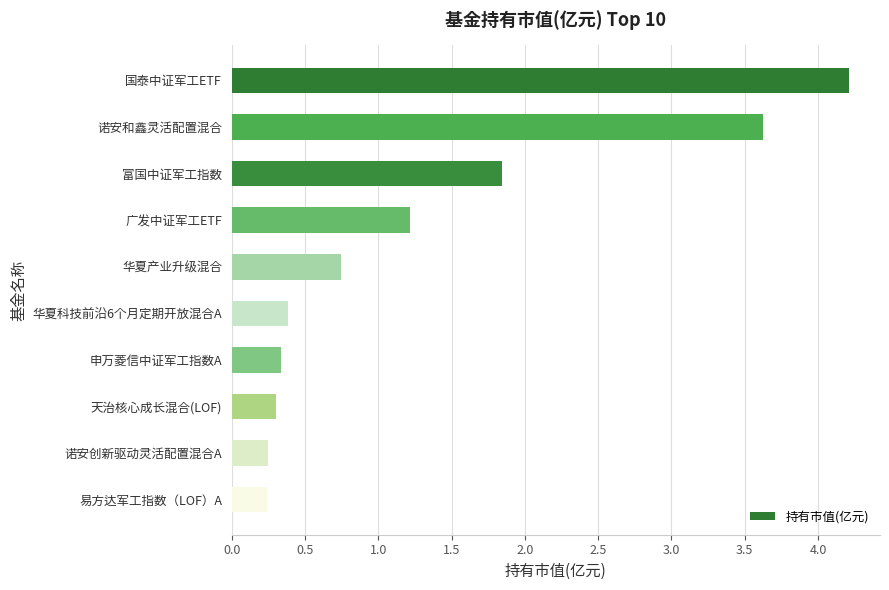

What is the maximum value shown in the chart?

4.2